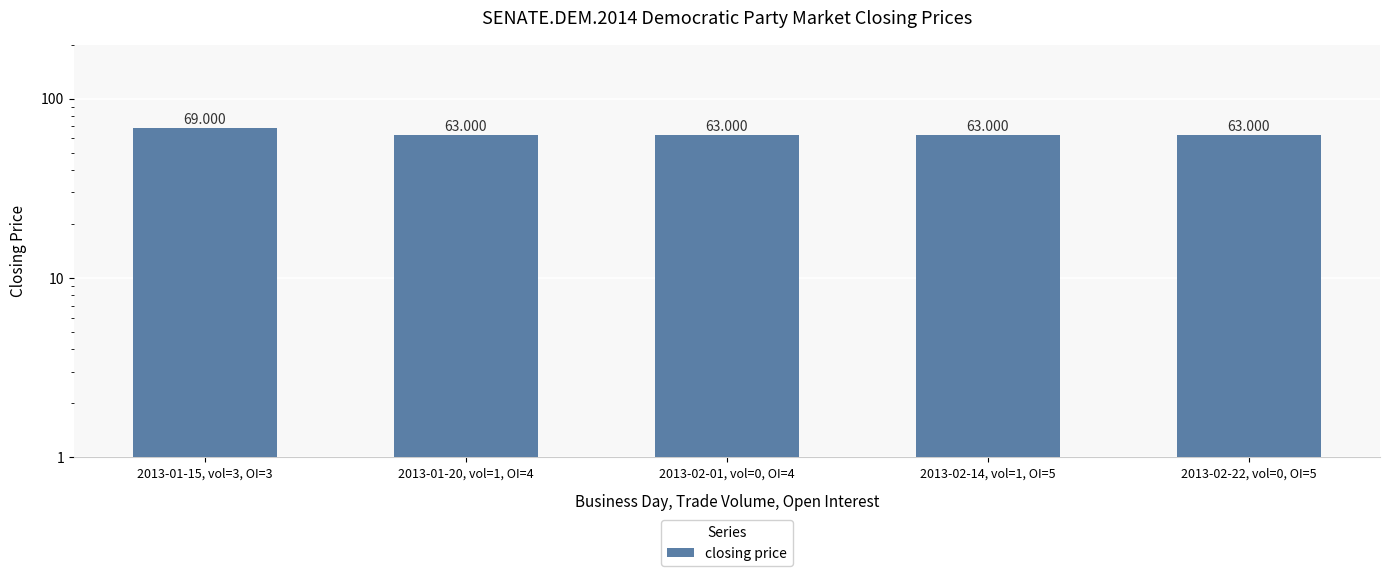

True or false: the data shows 63 at 2013-02-22, vol=0, OI=5.

True